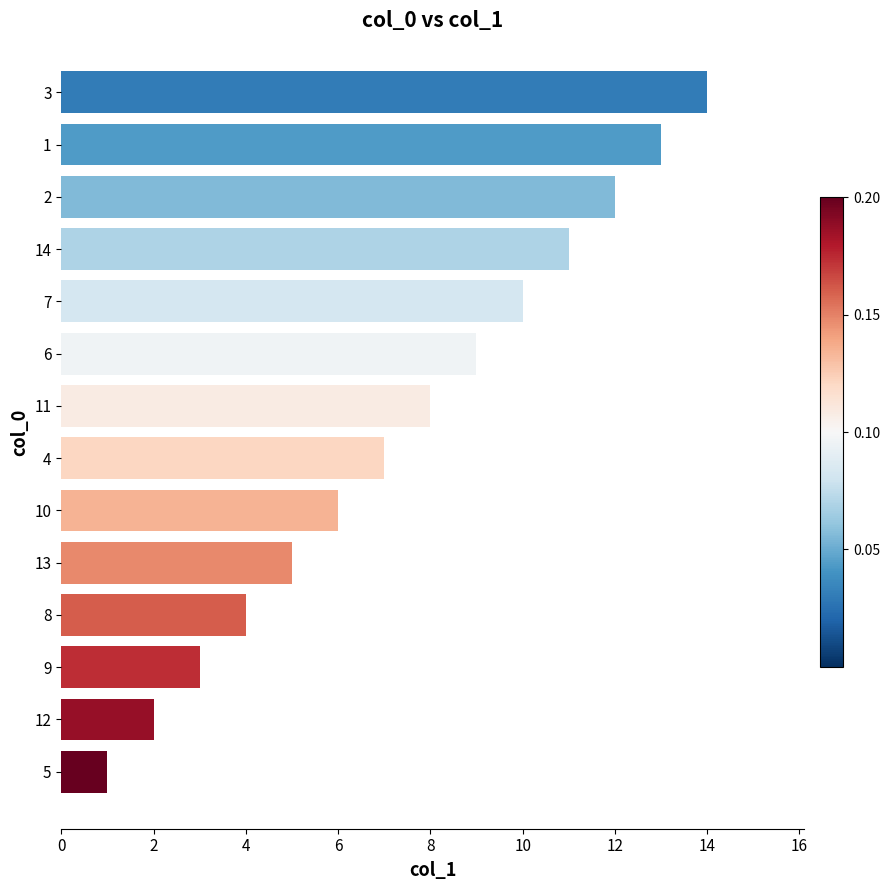

What is the change in value from 1 to 3?

+1